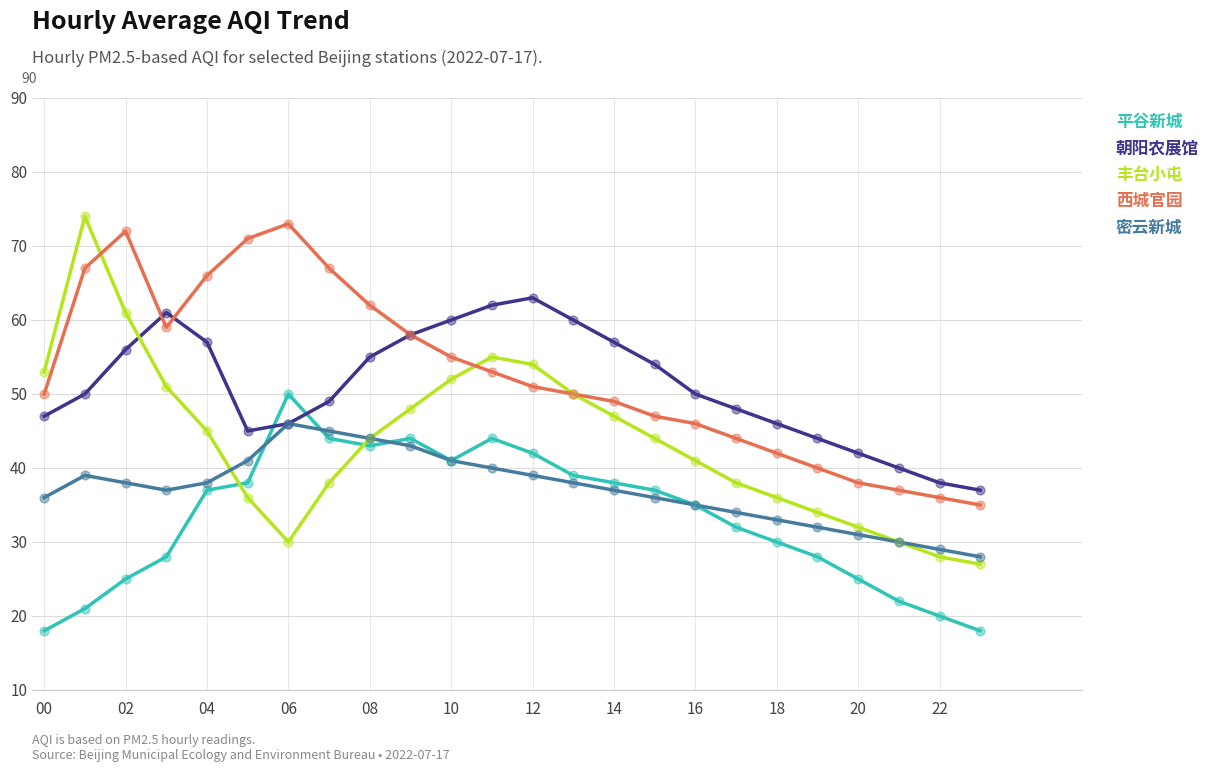

Which series has the largest range (max minus min)?

丰台小屯